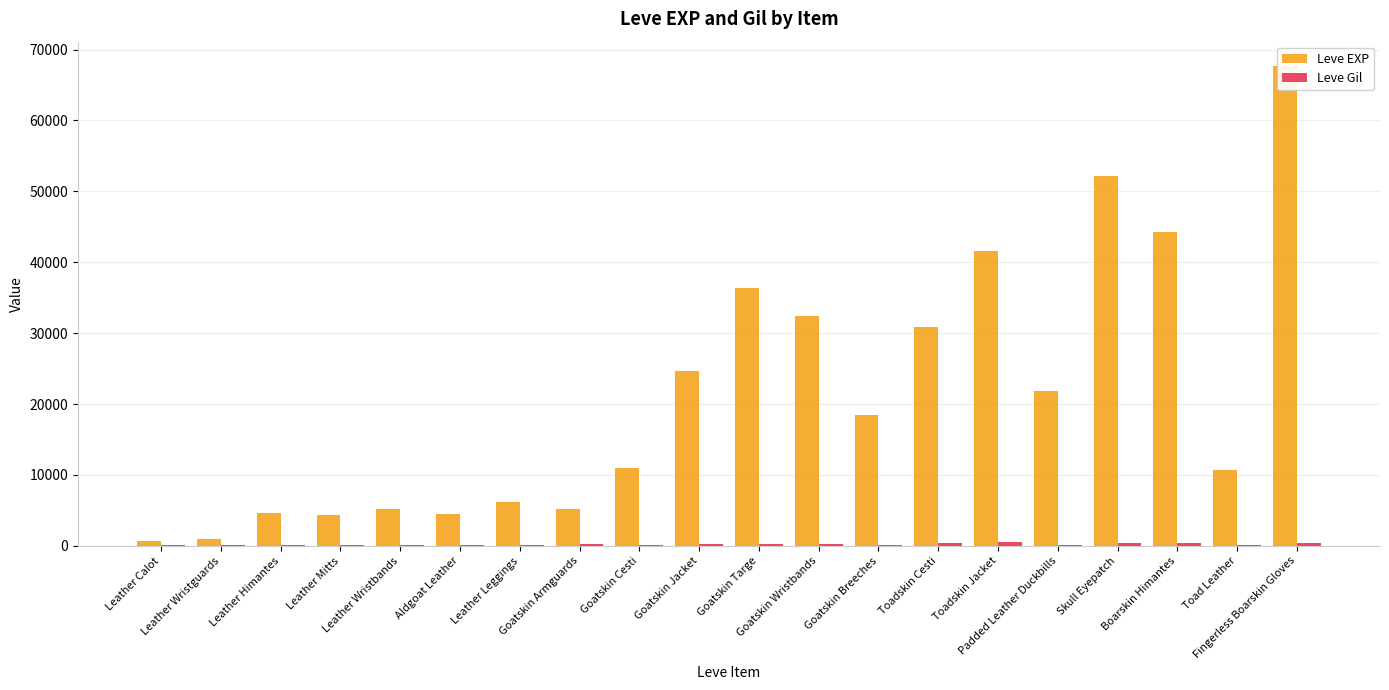

At which label is Leve EXP closest to 34180?

Goatskin Wristbands